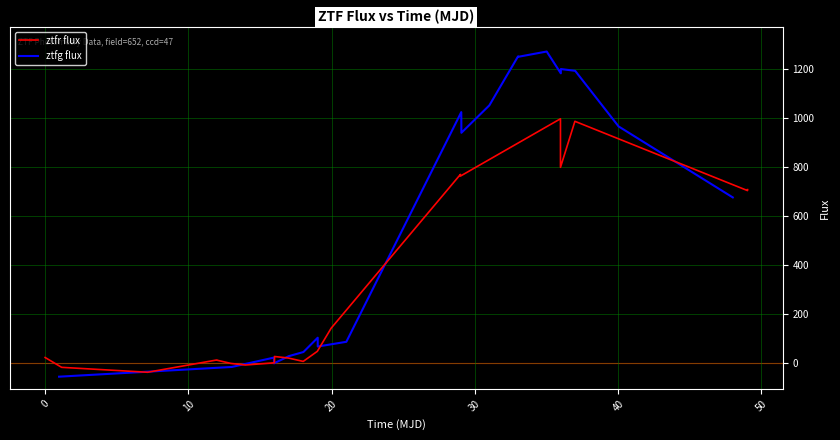

What is the maximum value for ztfg flux?

1270.9